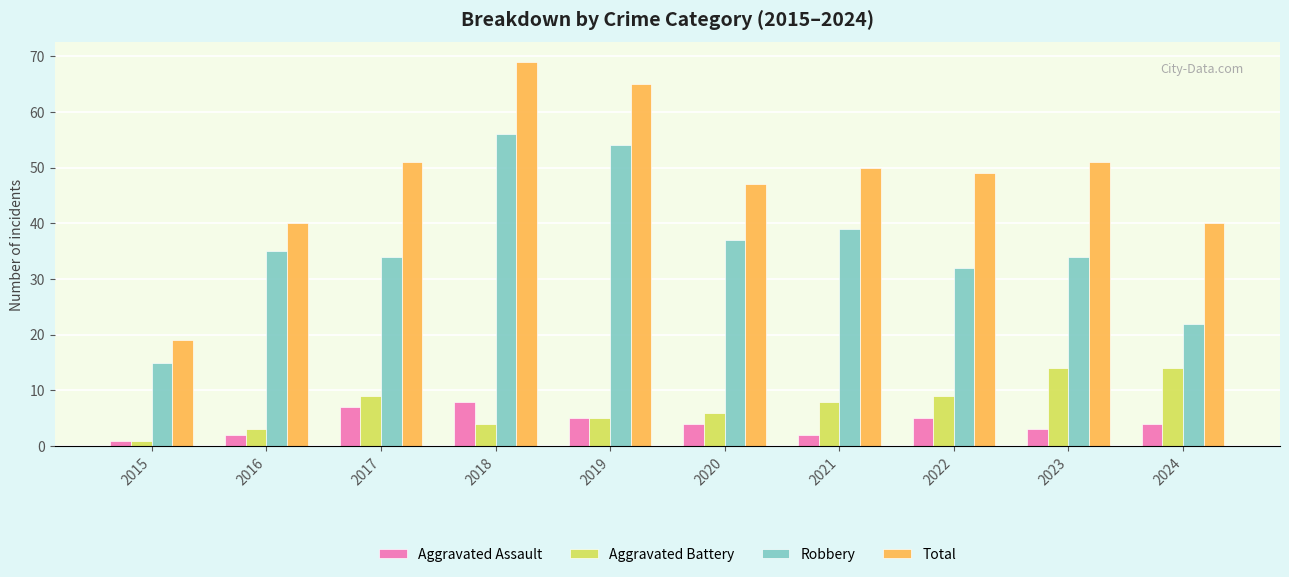

What is the difference between the Total values at 2020 and 2023?

4